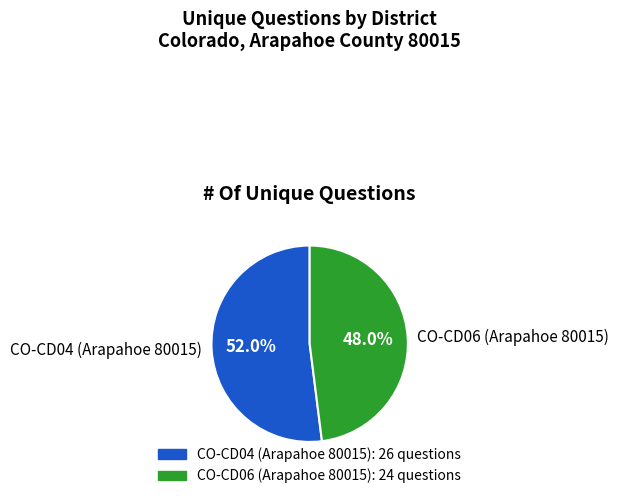

How many segments does this pie chart have?

2